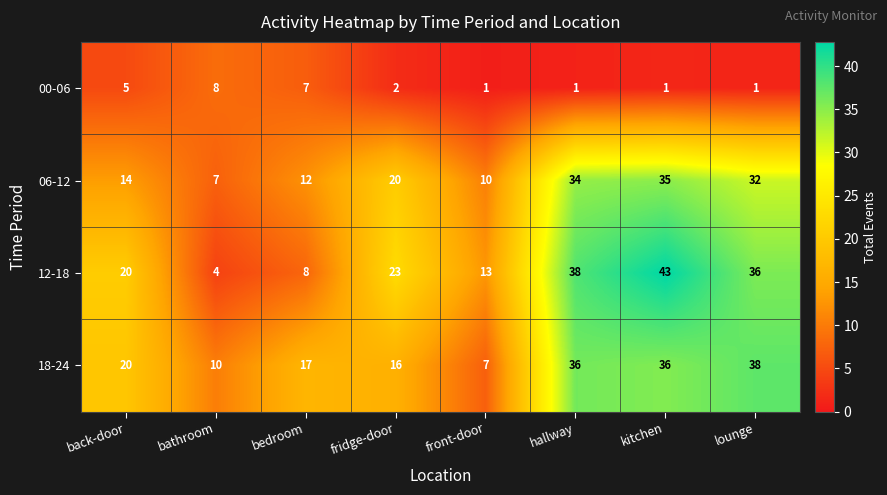

At which label is 06-12 closest to 21?

fridge-door